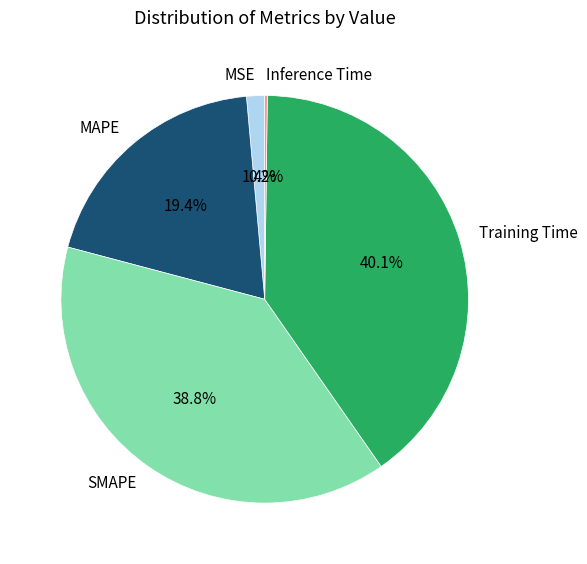

Does any single category account for the majority?

No